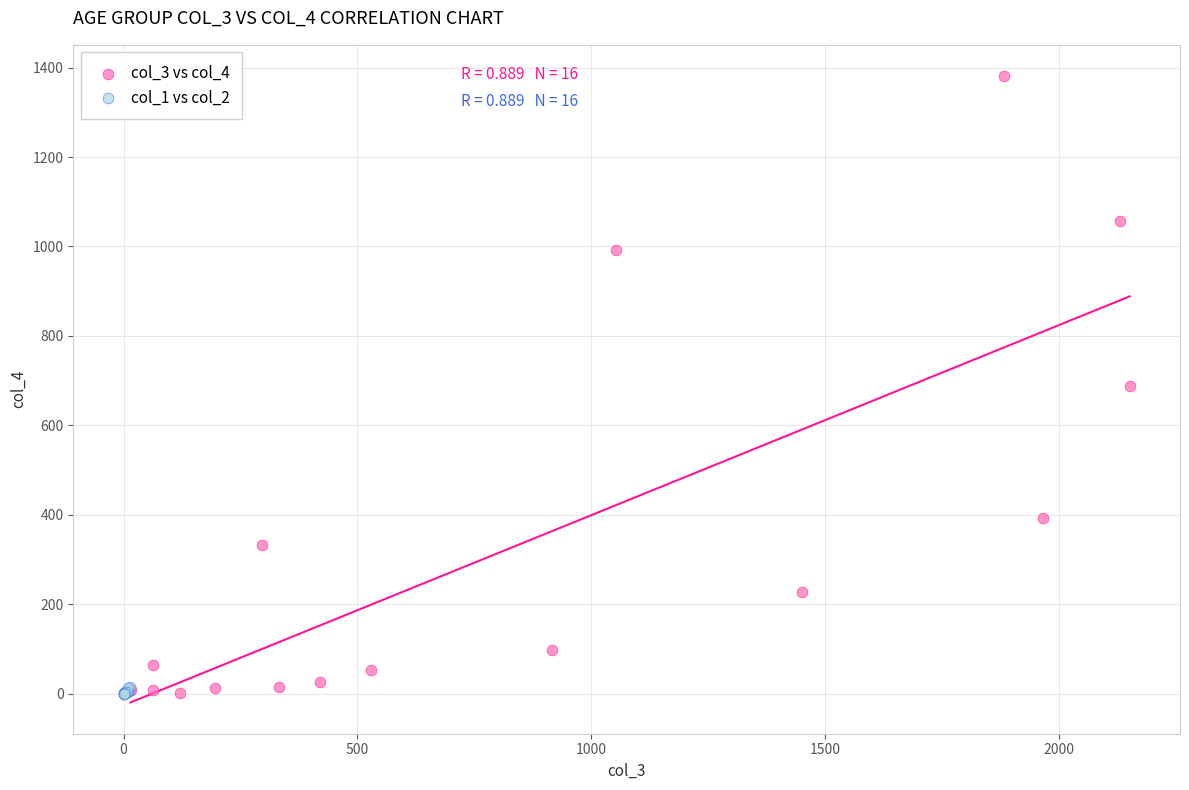

Which series has the widest spread of Y values?

col_3 vs col_4